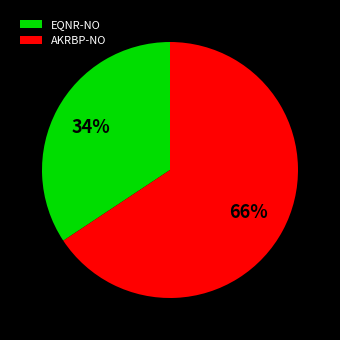

True or false: AKRBP-NO accounts for 79% of the total.

False